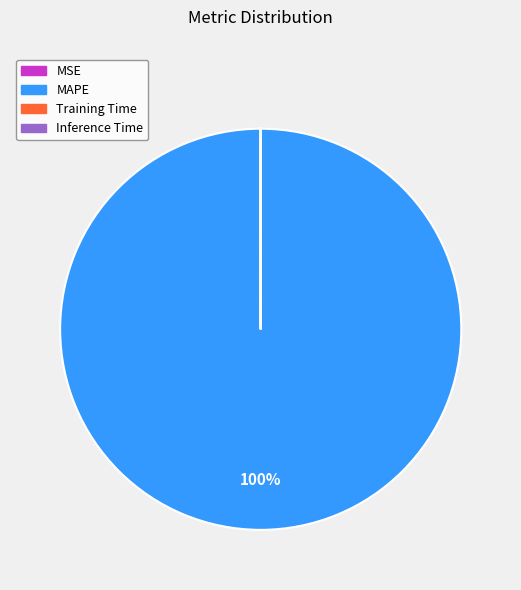

To the nearest percent, what is the difference between the largest and smallest slice percentages?

100%